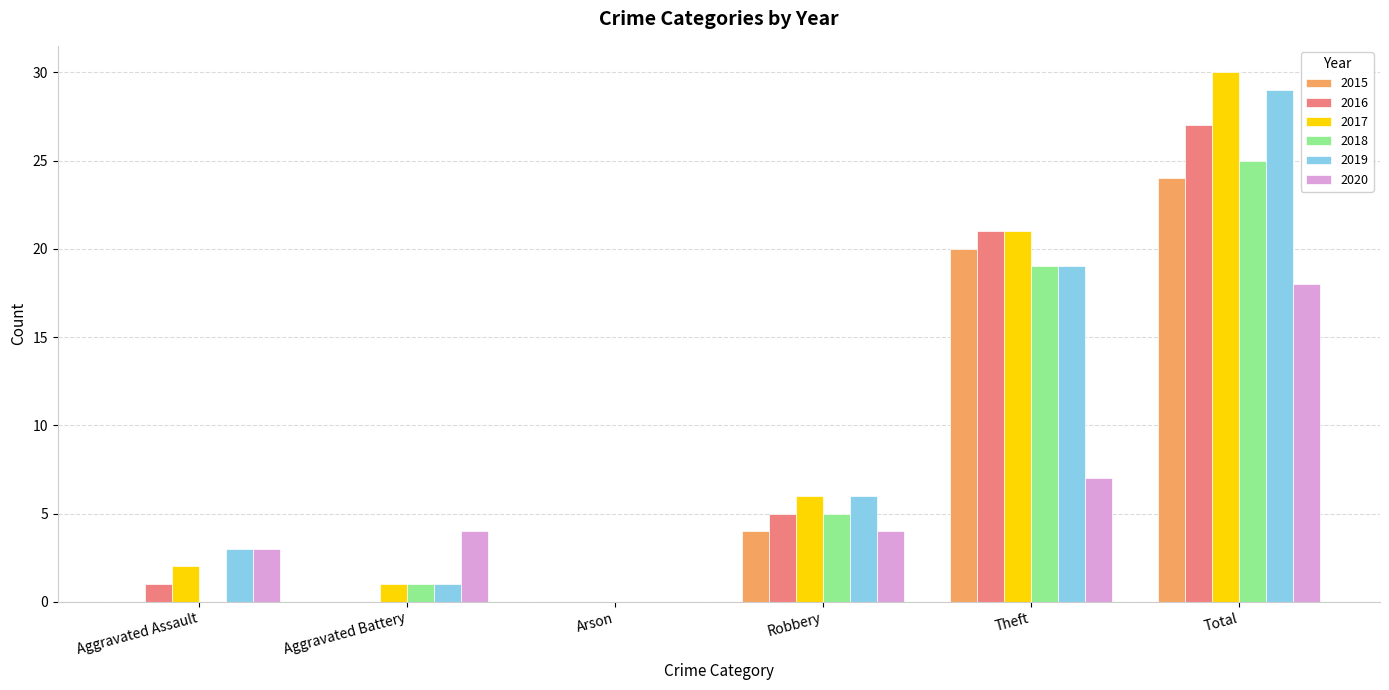

True or false: 2017 has a value of 9 at Theft.

False